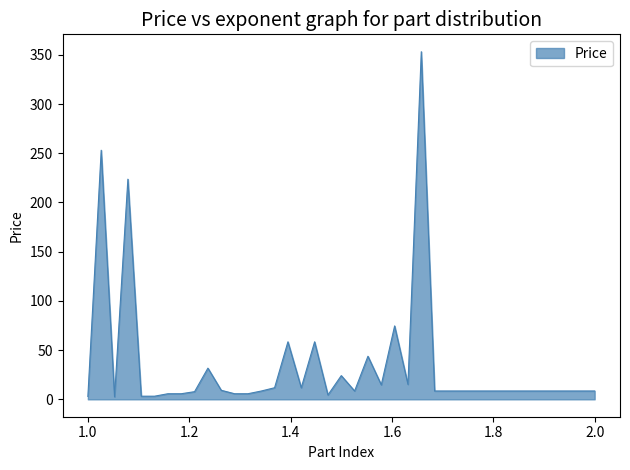

What is the maximum value shown in the chart?

353.2